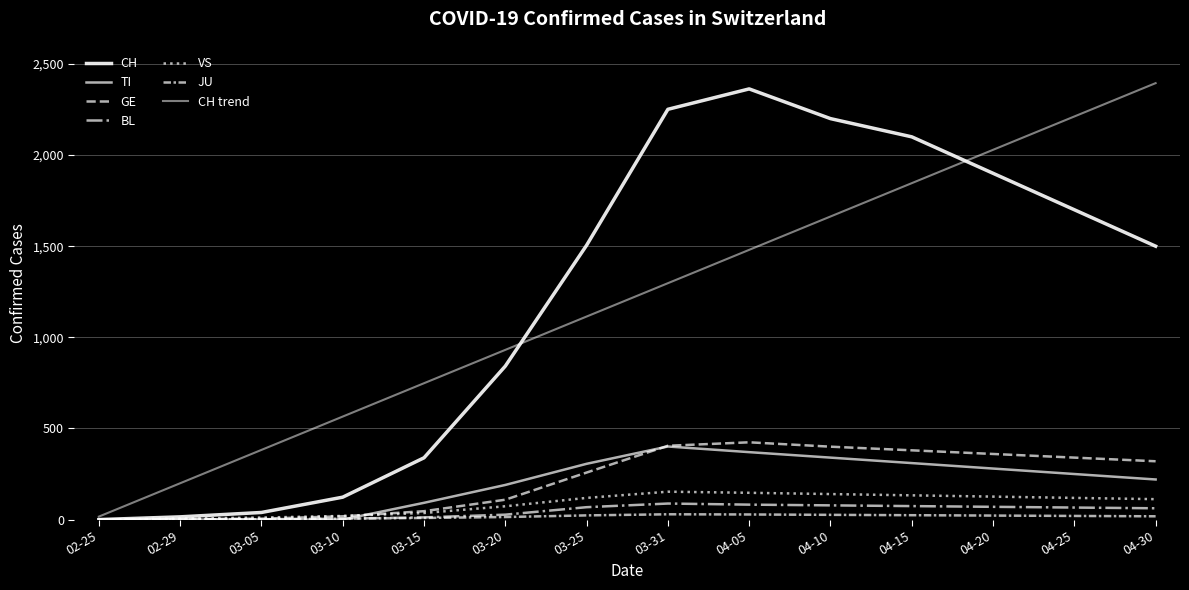

At which category does BL reach its first local peak?

03-31